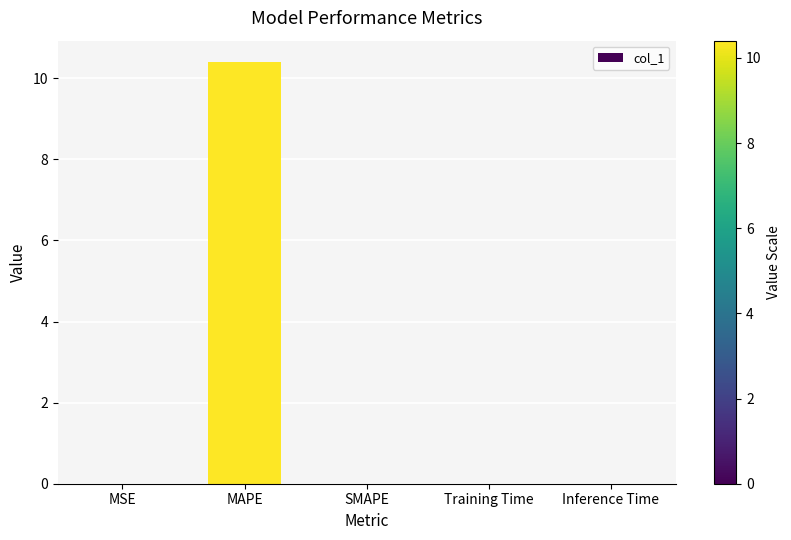

What is the sum of the values at MAPE and SMAPE?

10.4